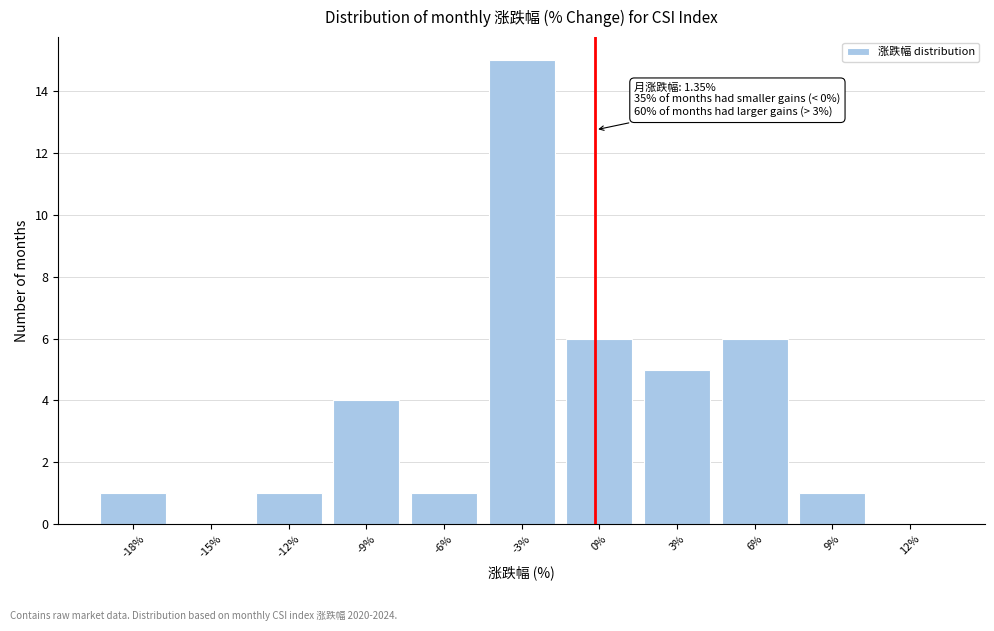

Reading right to left, what are all the values shown in this chart?

12%=0	9%=1	6%=6	3%=5	0%=6	-3%=15	-6%=1	-9%=4	-12%=1	-15%=0	-18%=1